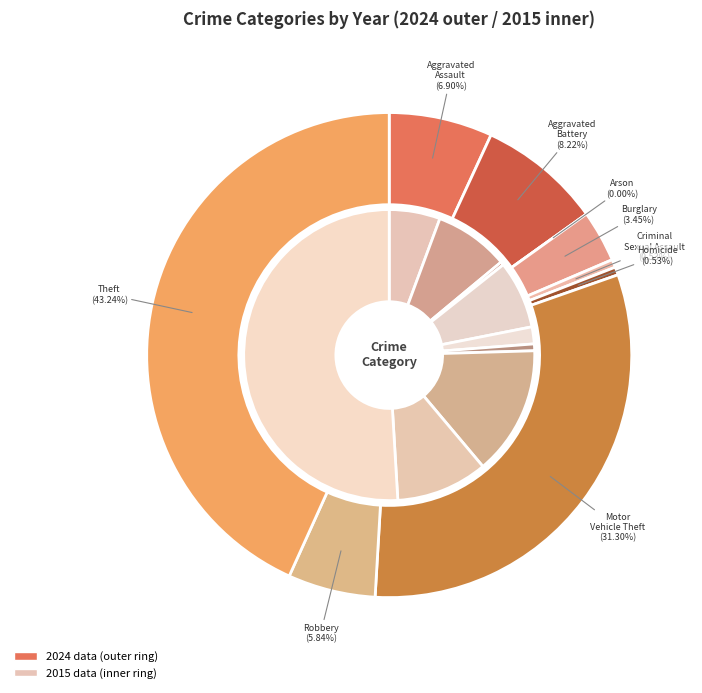

Count the number of slices in the pie.

9